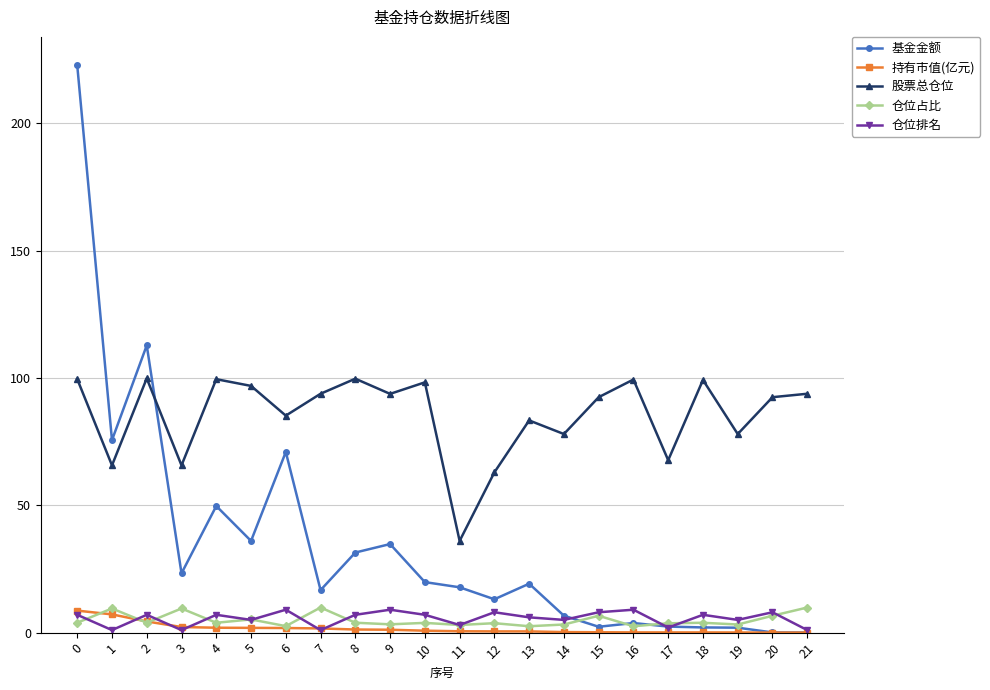

The 仓位占比 series shows 6.6 at 20. True or false?

True